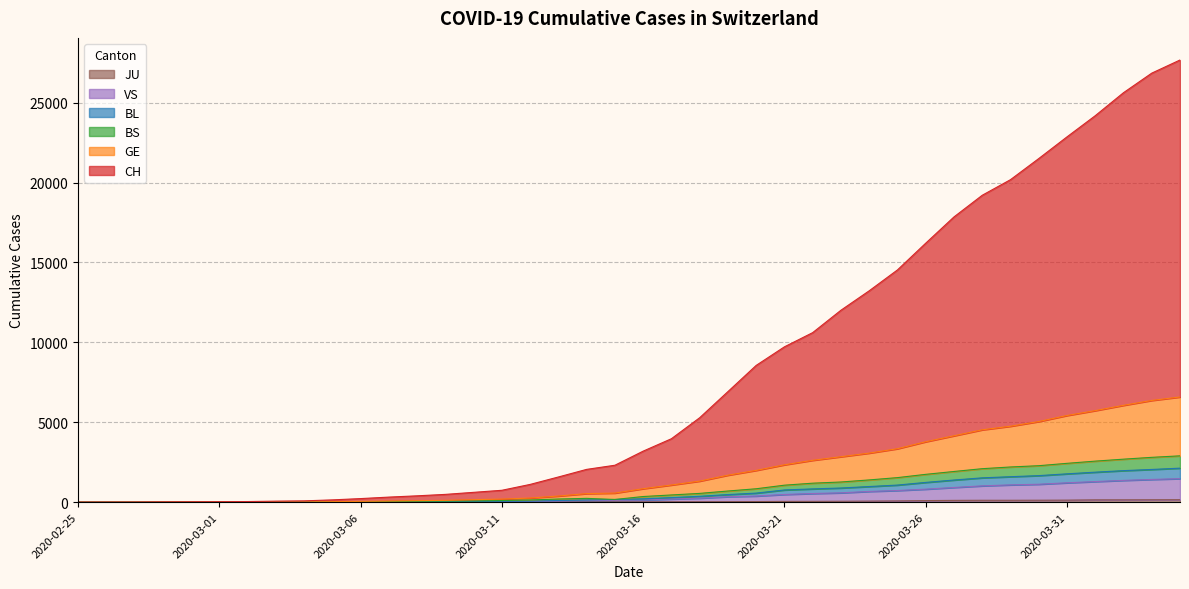

Which has a higher value, 2020-03-30 or 2020-03-20?

2020-03-30